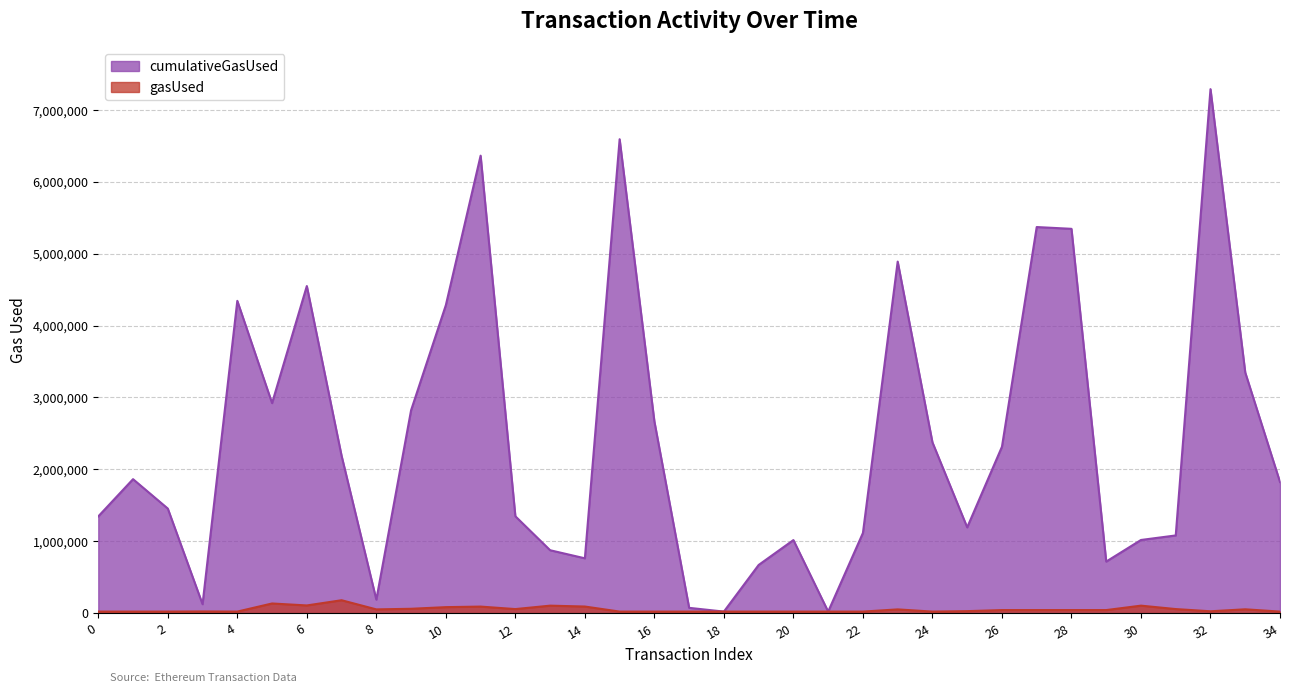

How many distinct data groups are displayed?

2